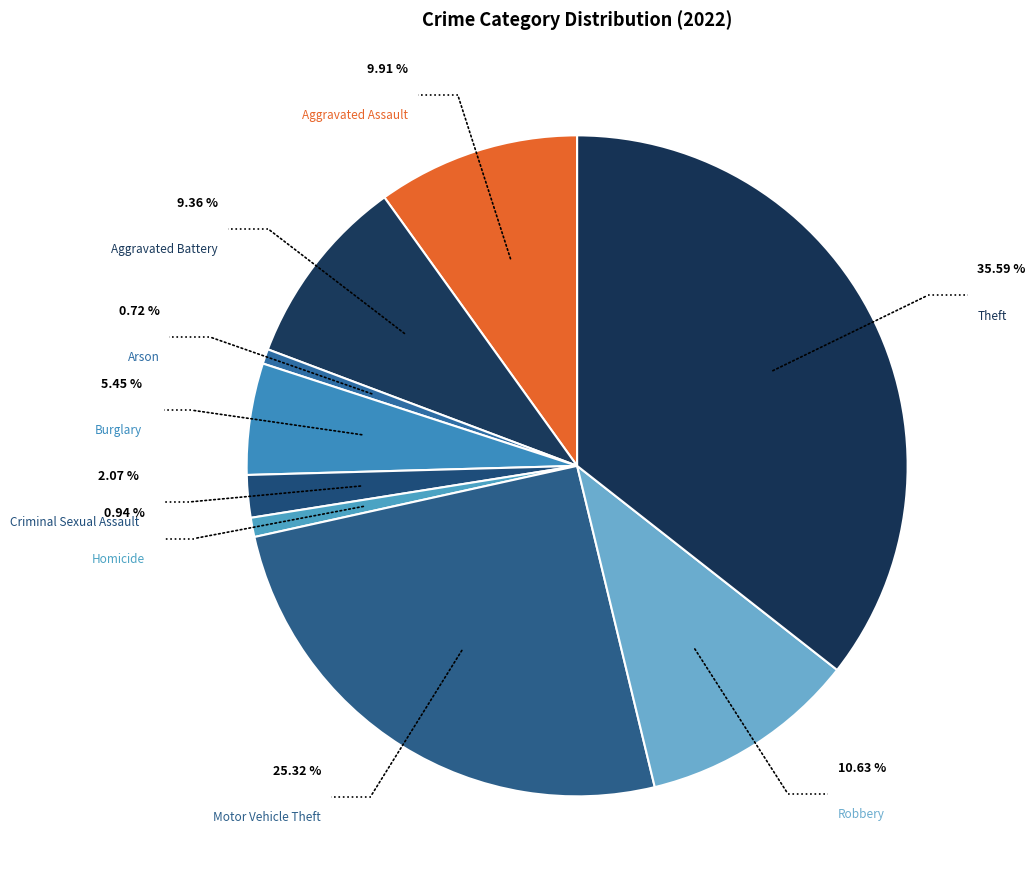

How many slices are in this pie chart?

9